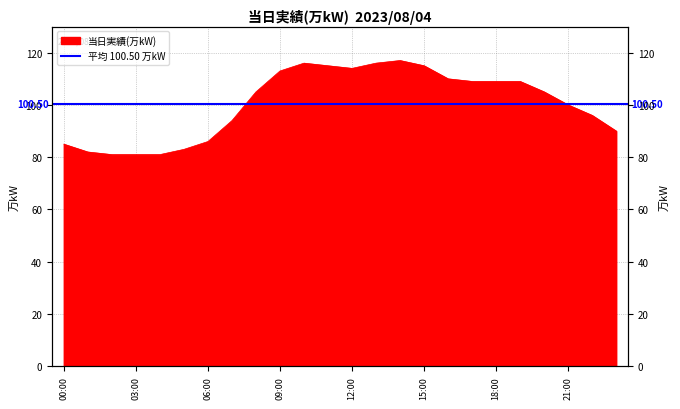

The chart shows a value of 90 at 23:00. True or false?

True